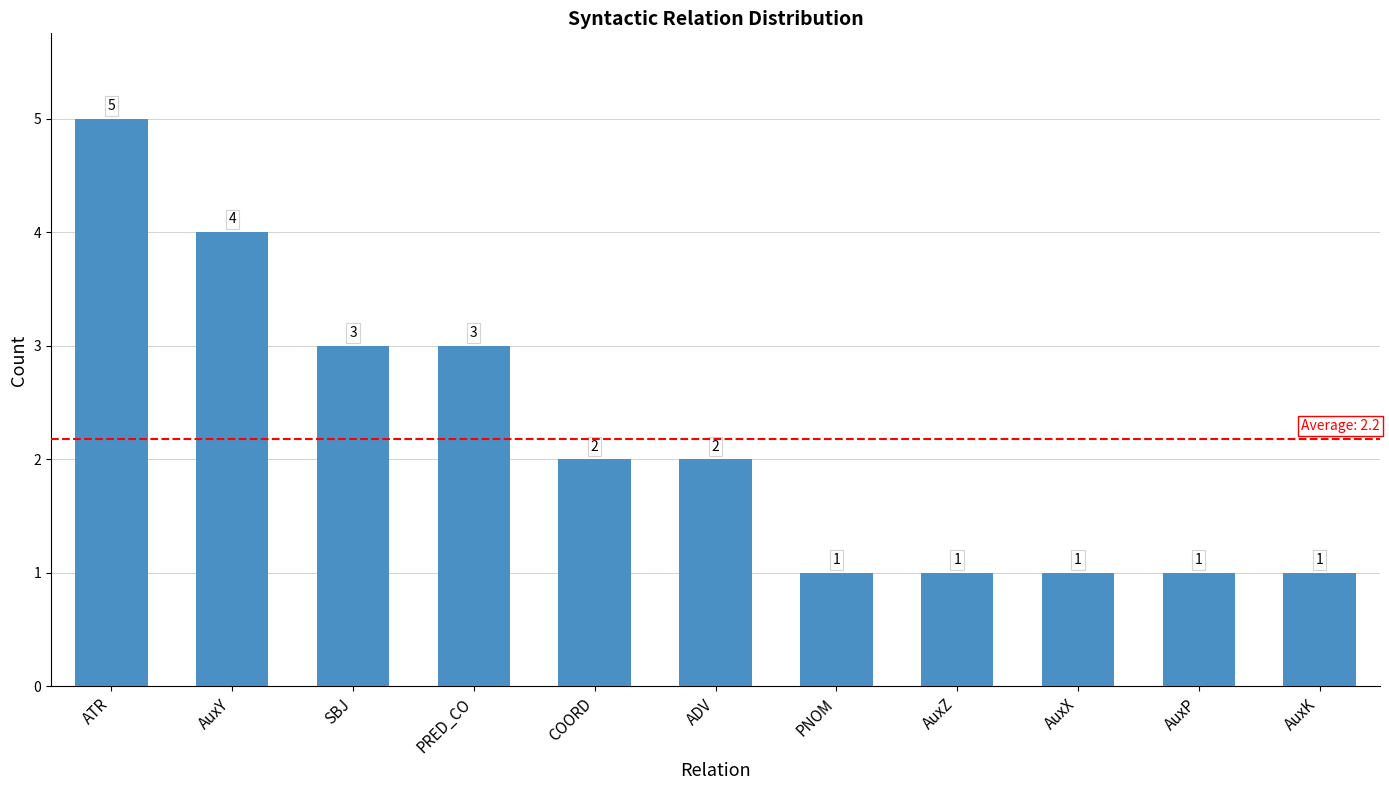

Reading left to right, what are all the values shown in this chart?

5	4	3	3	2	2	1	1	1	1	1